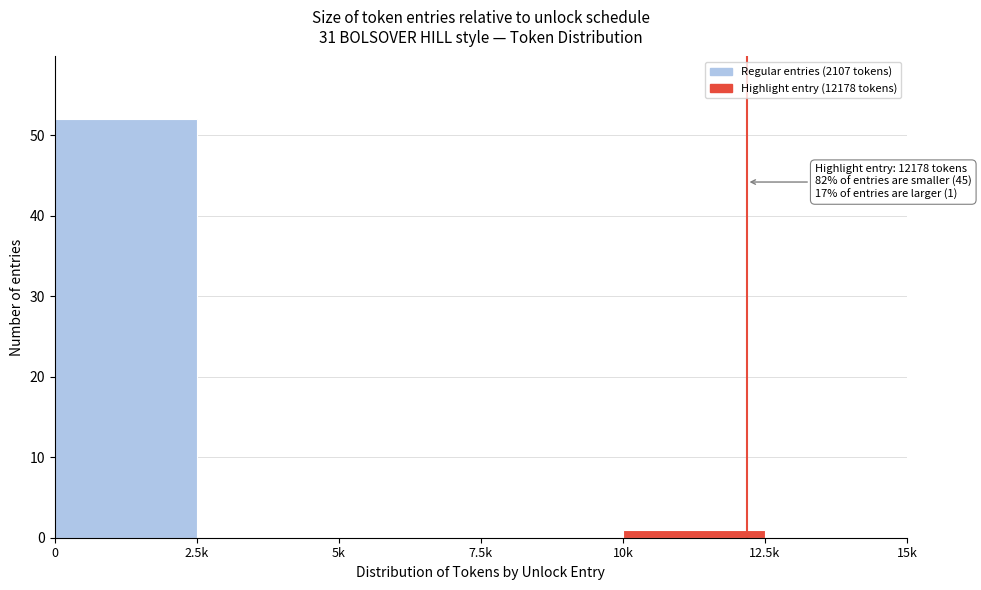

Reading left to right, transcribe all the data shown in this chart.

0=52	2.5k=0	5k=0	7.5k=0	10k=1	12.5k=0